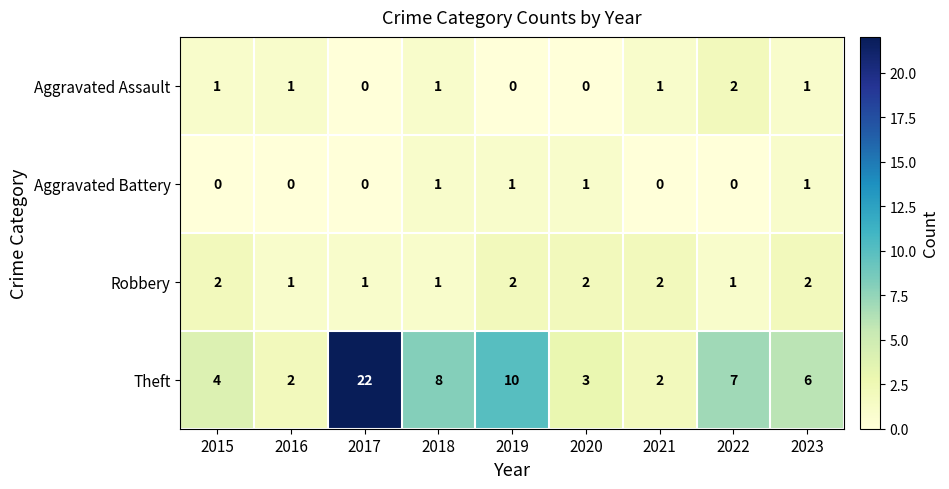

Which series has the largest range (max minus min)?

Theft